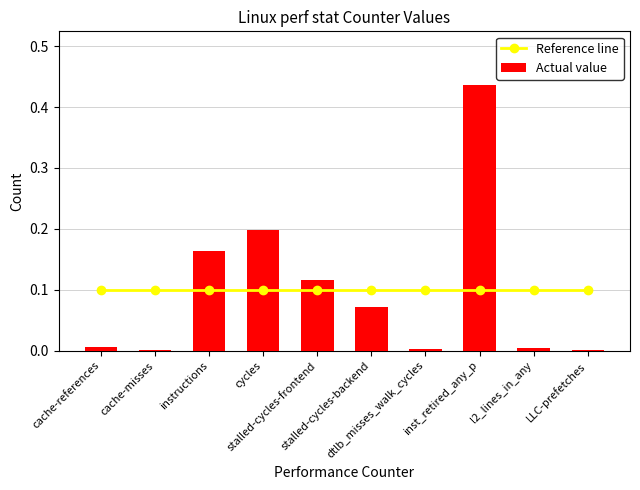

Is it true that Actual value equals 0.0 at cache-misses?

False